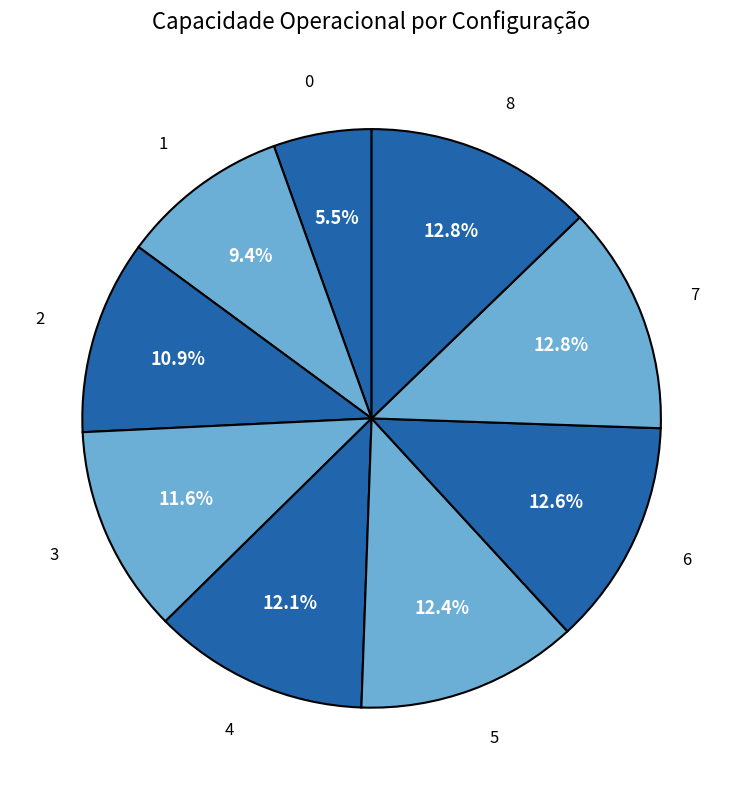

To the nearest percent, what percentage of the pie is 8?

13%